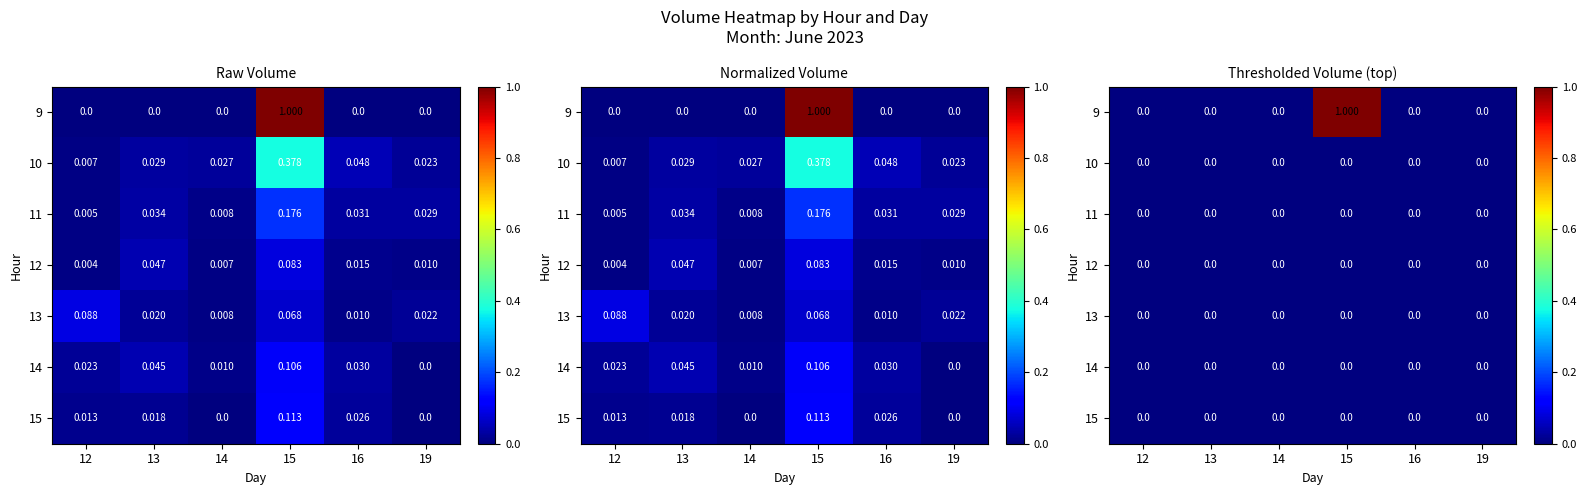

Which series has the widest spread of values?

9